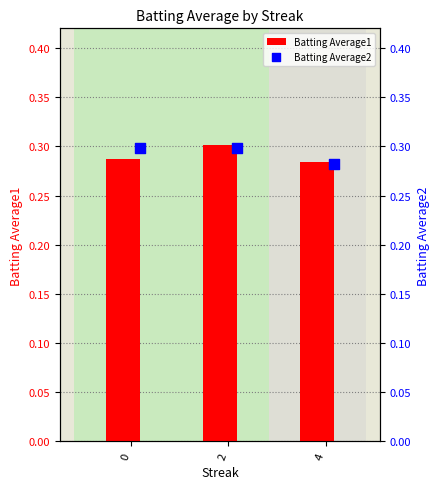

The value of Batting Average1 at 2 is 0.4. True or false?

False